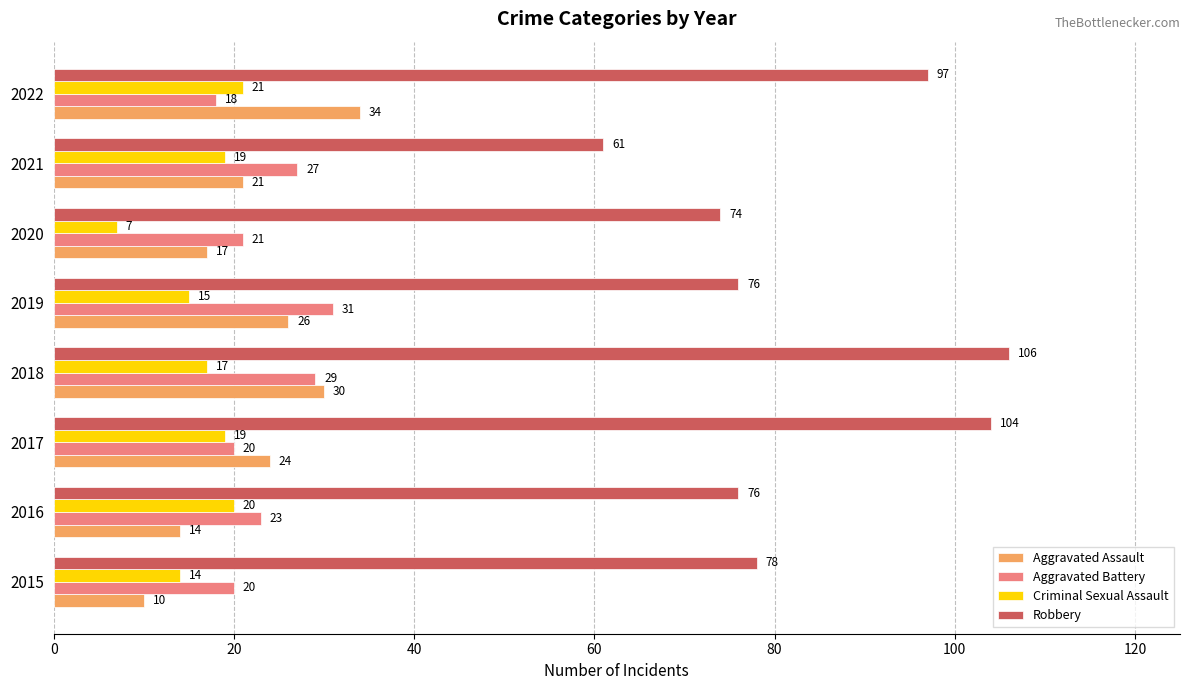

Which series has the largest range (max minus min)?

Robbery